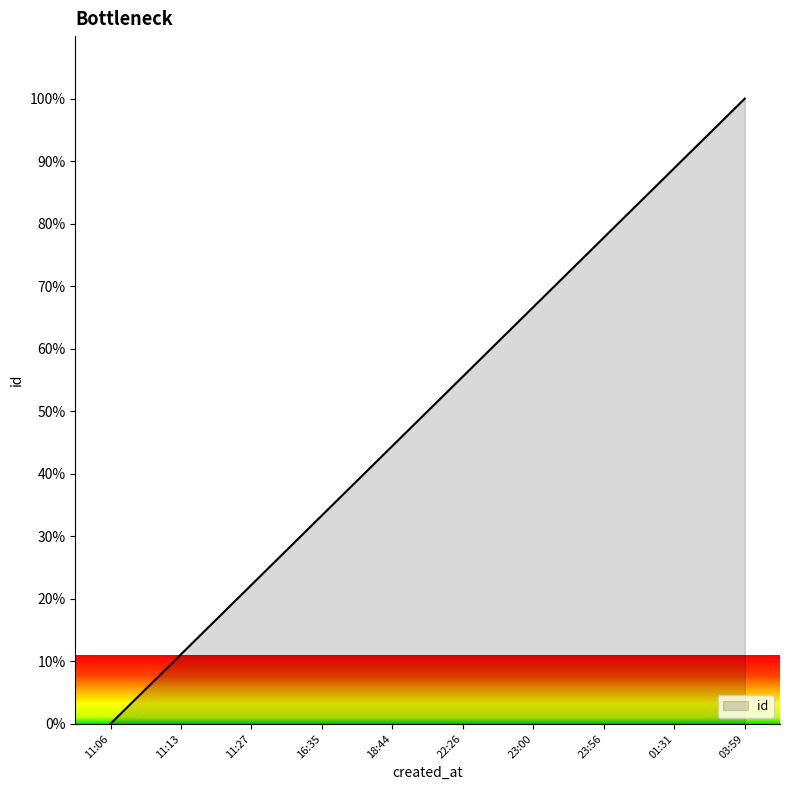

Reading right to left, transcribe all the data shown in this chart.

100.0	88.9	77.8	66.7	55.6	44.4	33.3	22.2	11.1	0.0